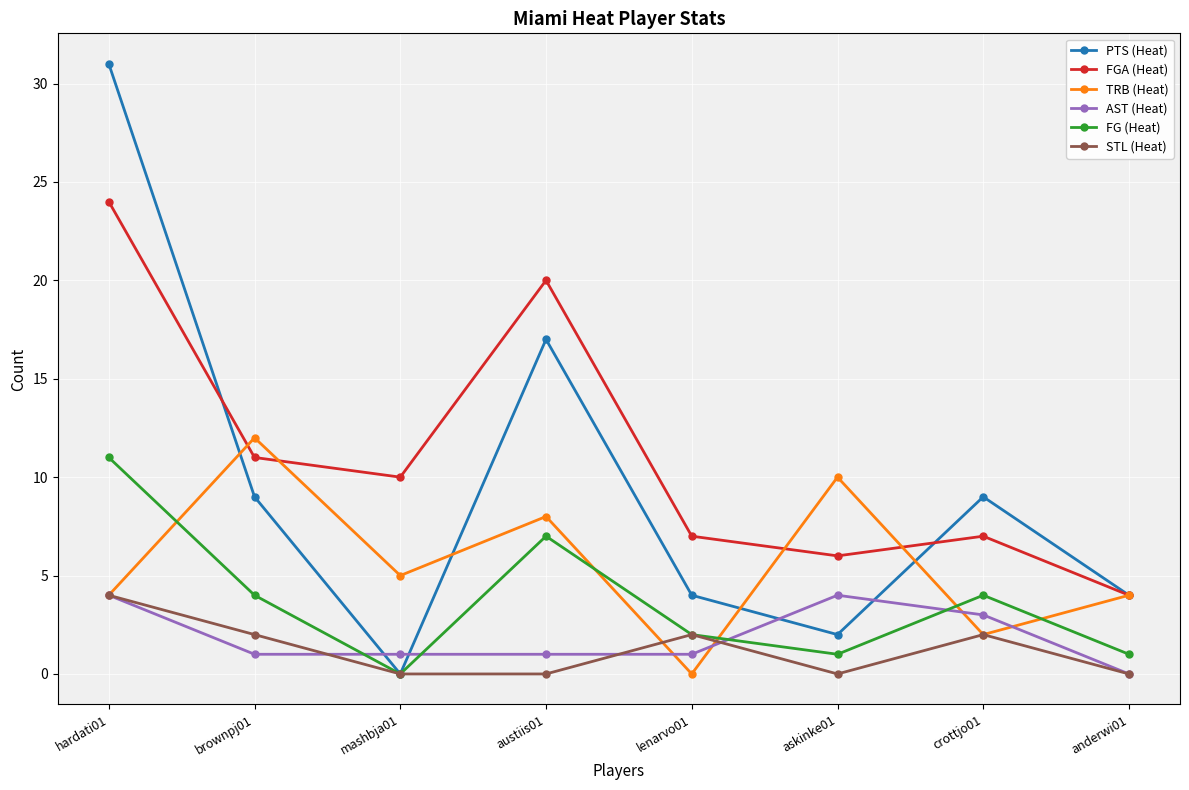

At which label does PTS (Heat) first exceed 9?

hardati01